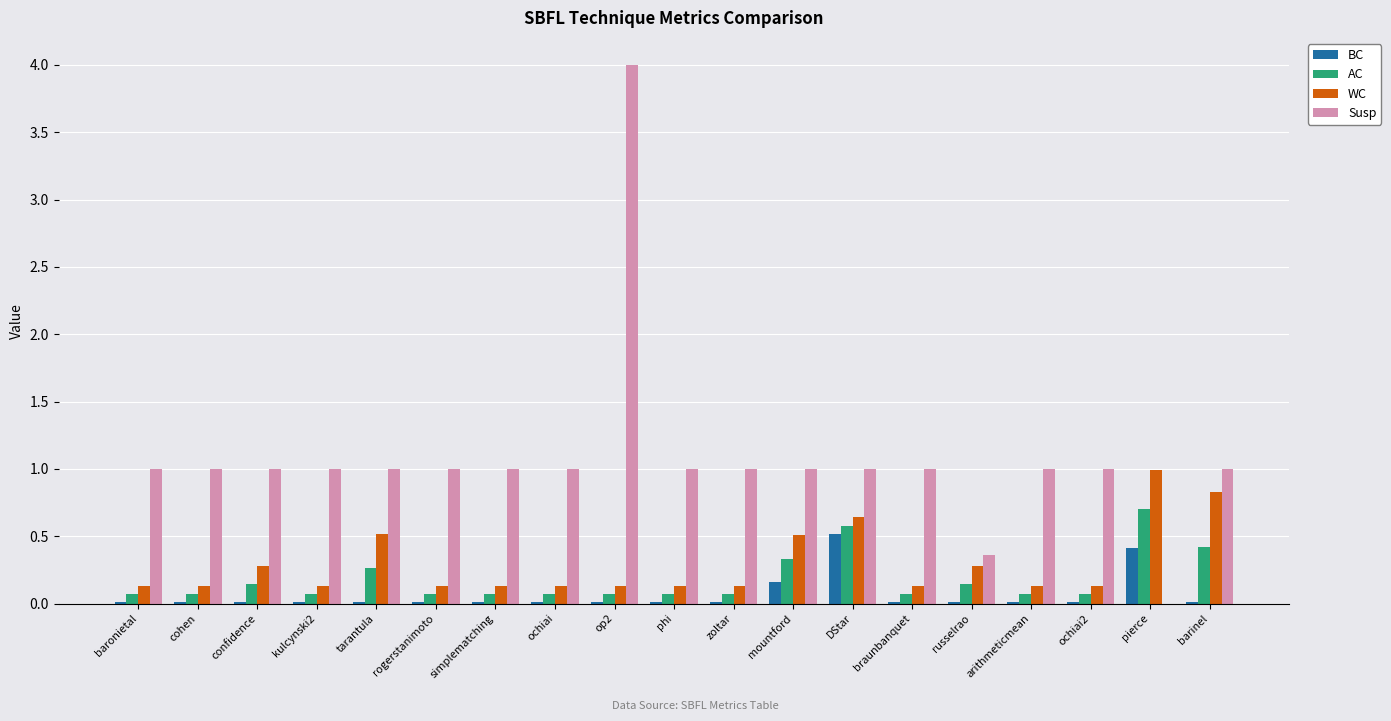

What is the sum of all AC values?

3.4